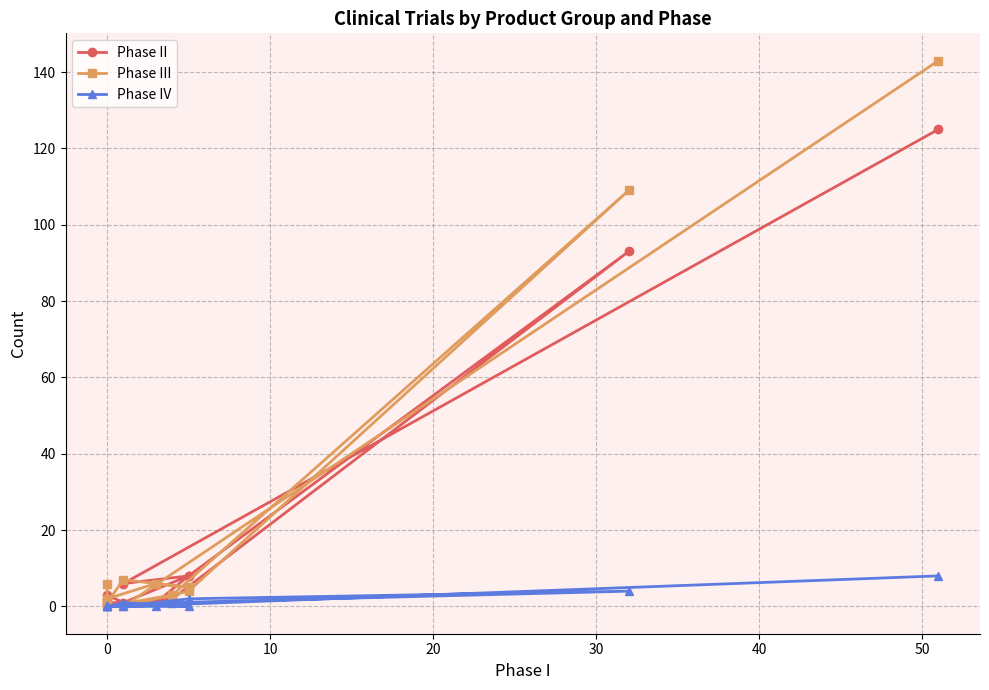

What is the sum of all Phase II values?

250